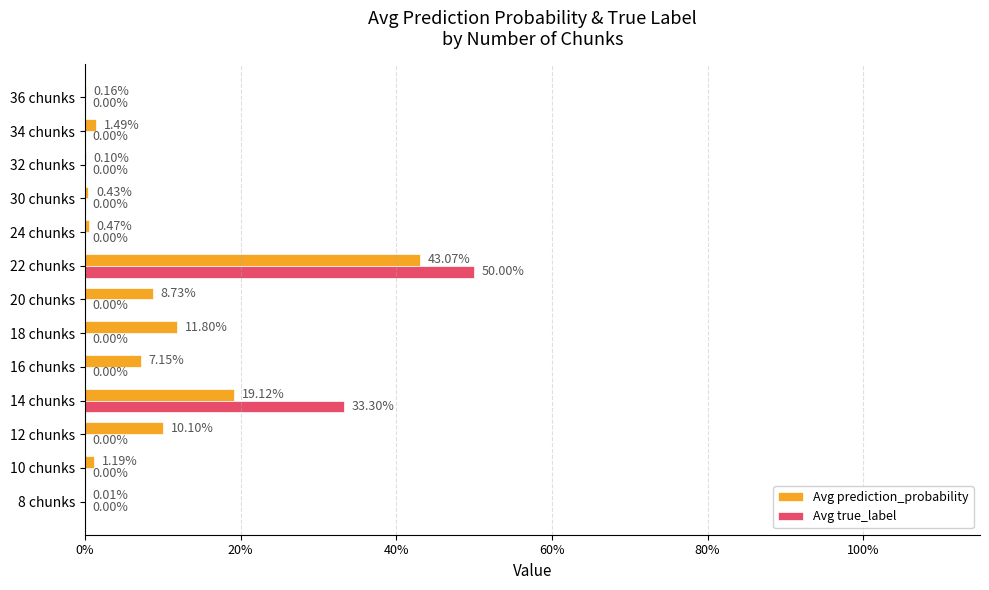

List the series in order of their peak value, lowest first.

Avg prediction_probability, Avg true_label